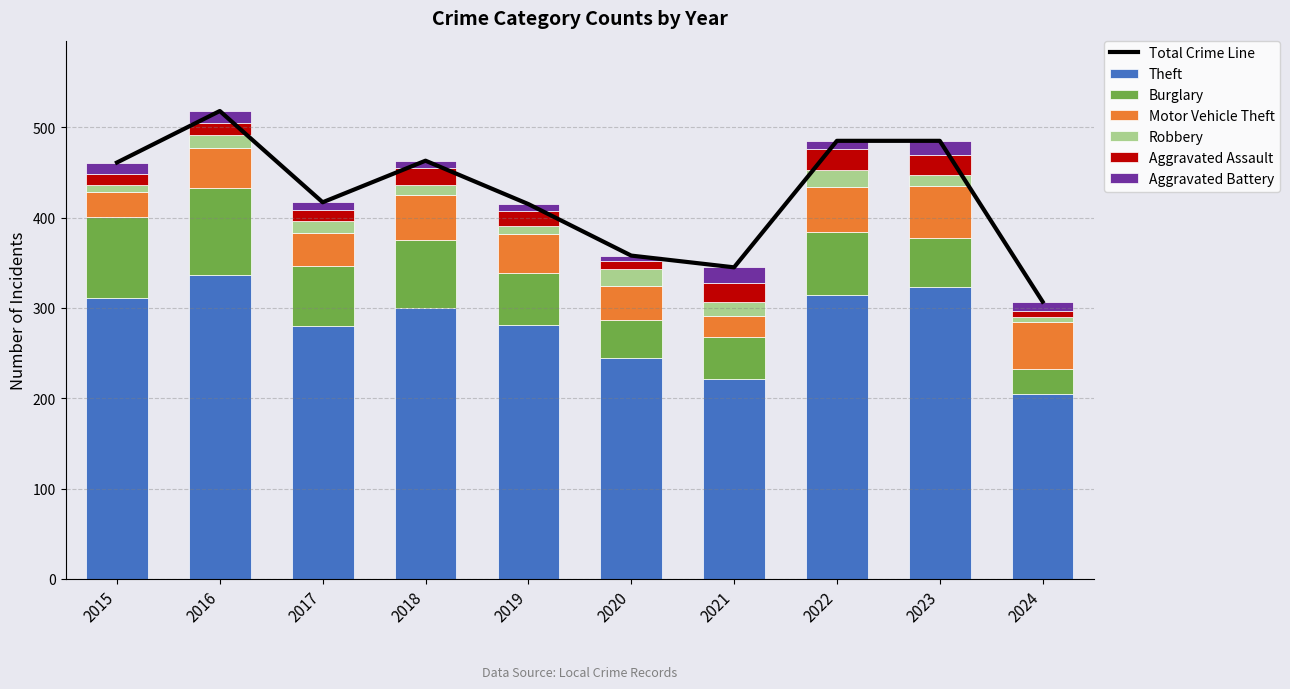

Which category has the lowest value across all series?

2024